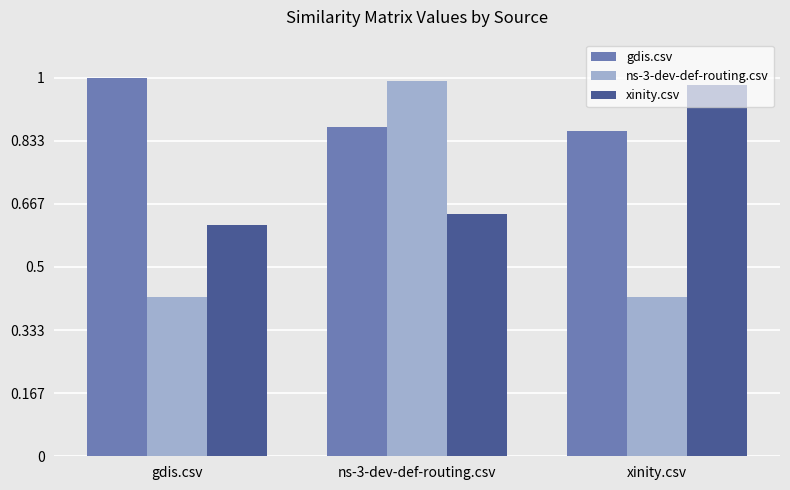

List the series in order of their peak value, lowest first.

xinity.csv, ns-3-dev-def-routing.csv, gdis.csv